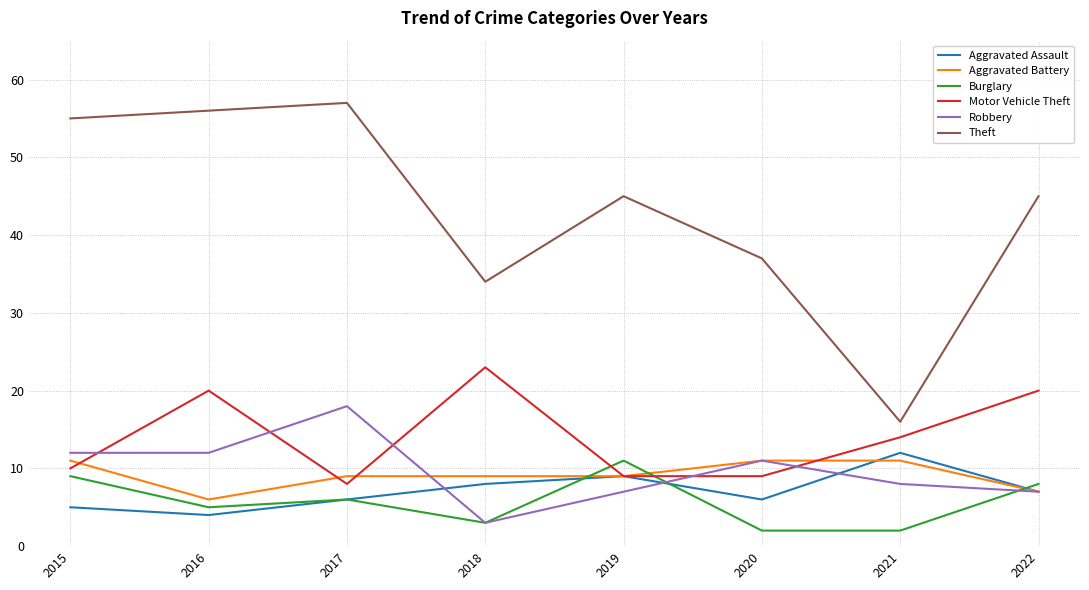

Is the value of Motor Vehicle Theft at 2015 greater than the value of Aggravated Battery at 2022?

Yes